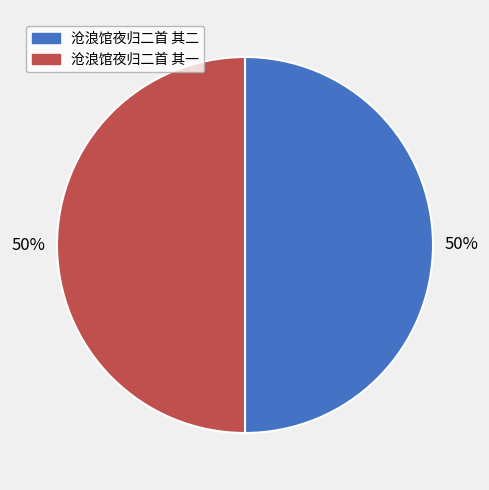

To the nearest percent, what is the average slice percentage?

50%